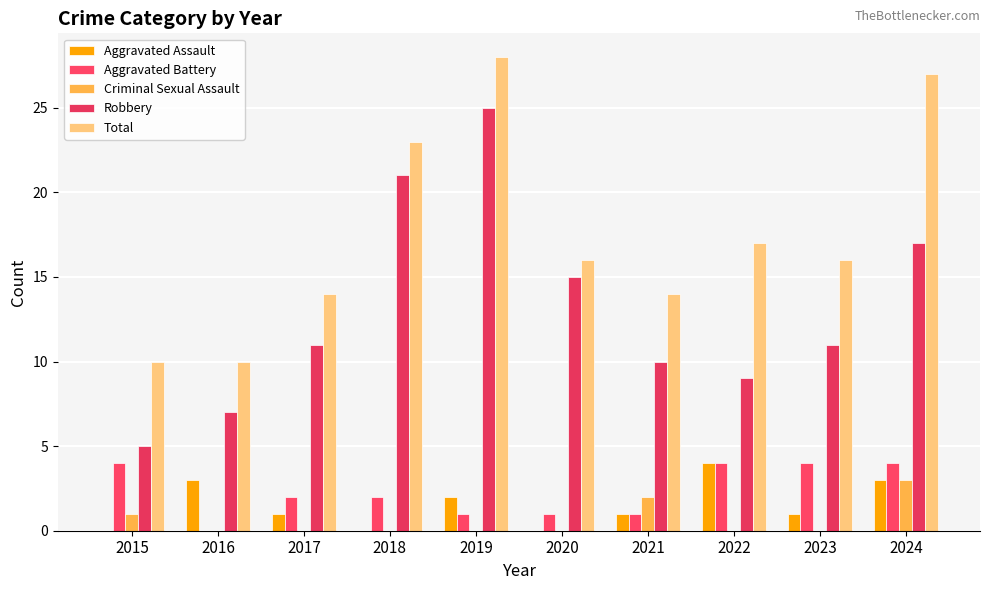

What is the total value across all series at 2017?

28